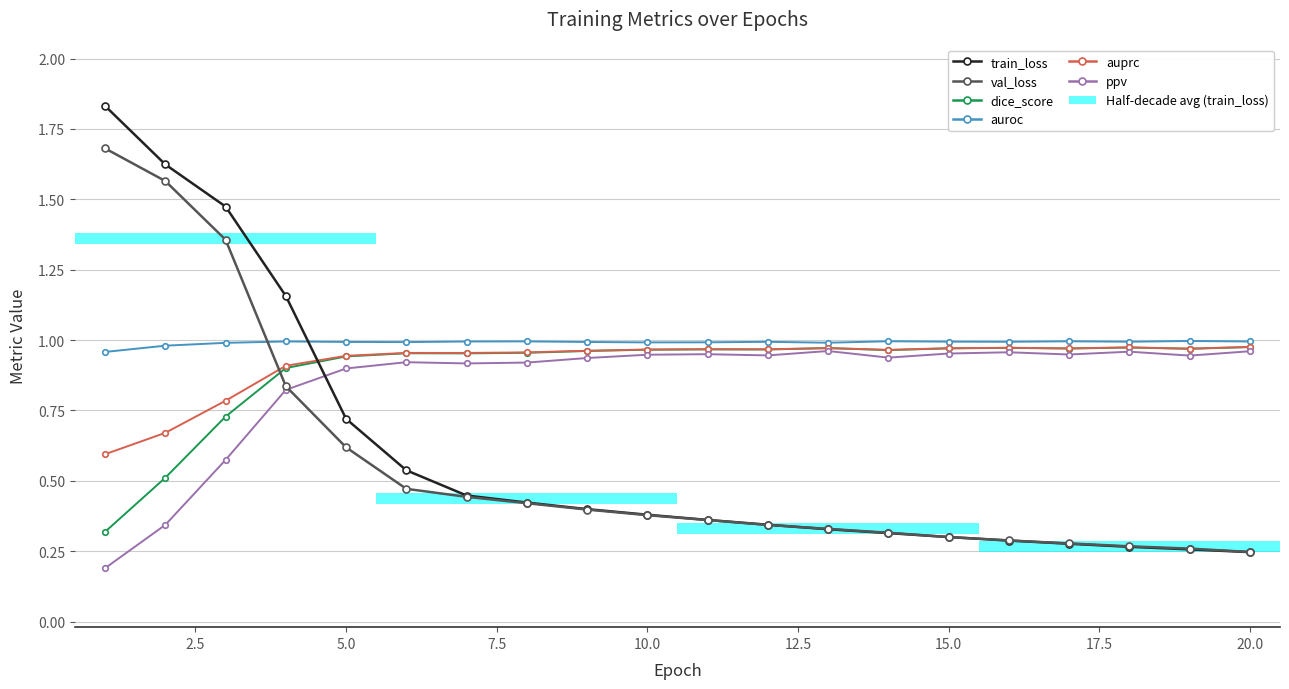

The value of dice_score at 20.0 is 1.0. True or false?

True